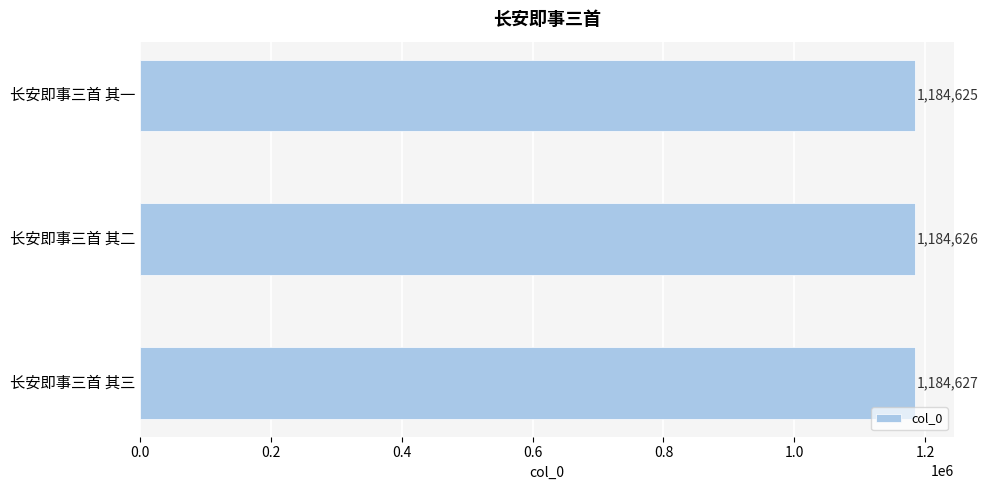

What is the average value?

1184626